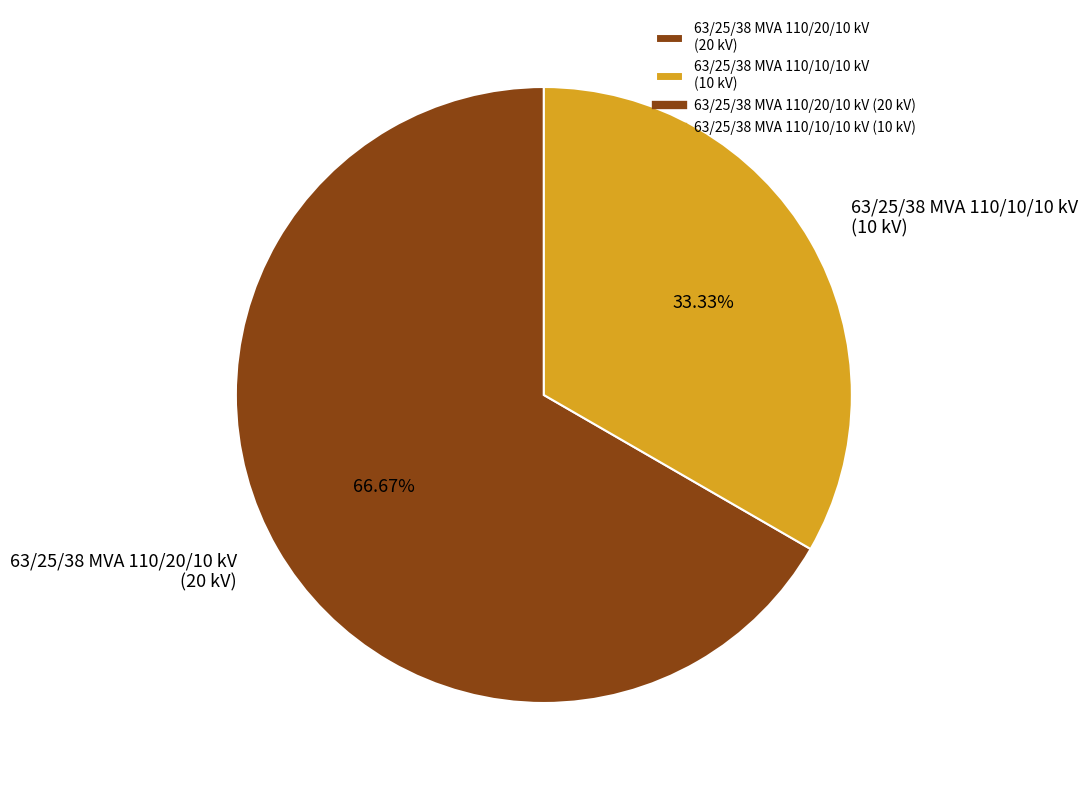

To the nearest percent, what portion does 63/25/38 MVA 110/20/10 kV represent?

67%